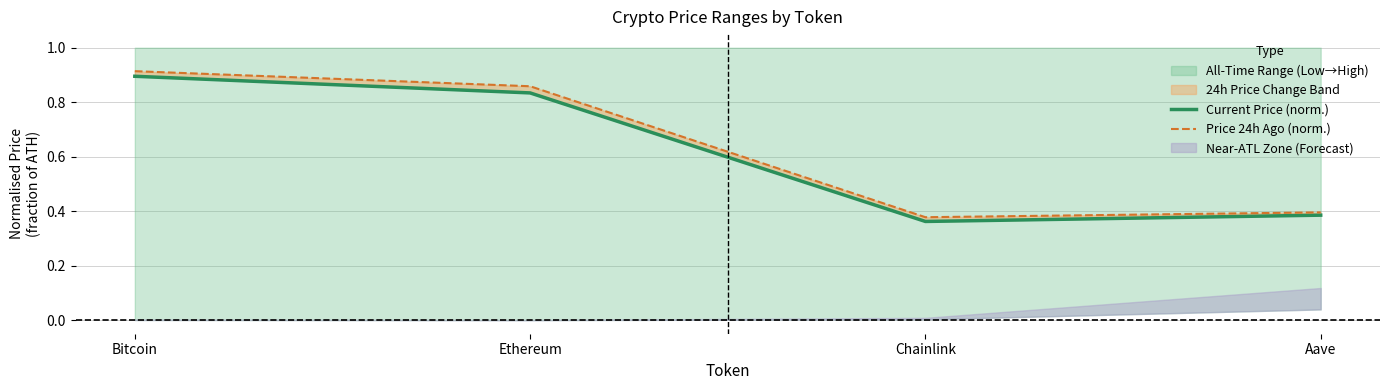

What position from the left is Bitcoin?

1